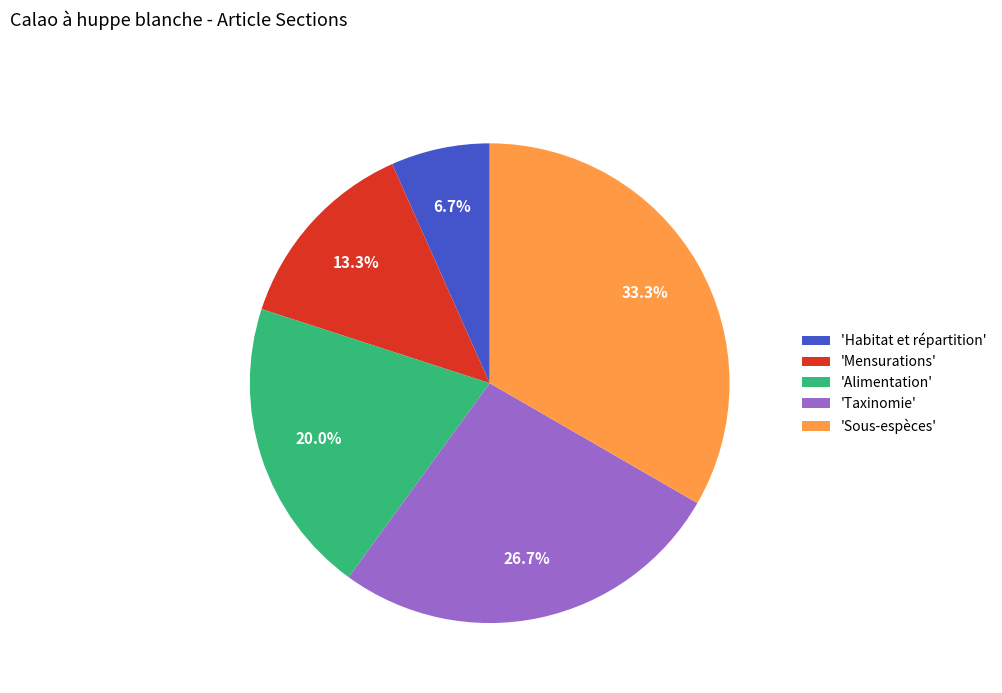

Is the sum of 'Sous-espèces' and 'Mensurations' greater than half?

No